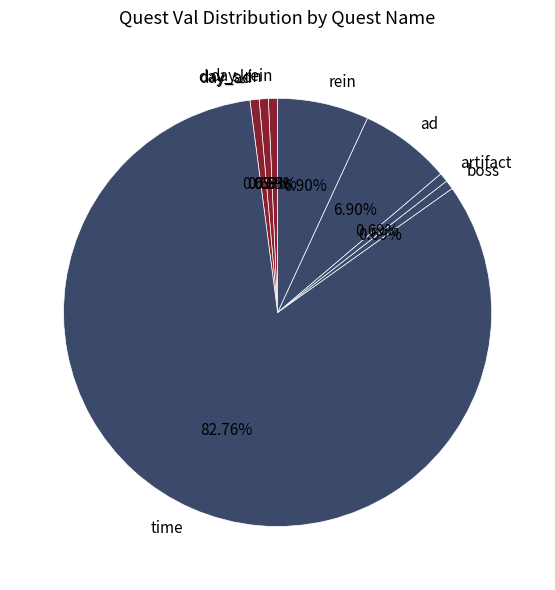

Count the number of slices in the pie.

8